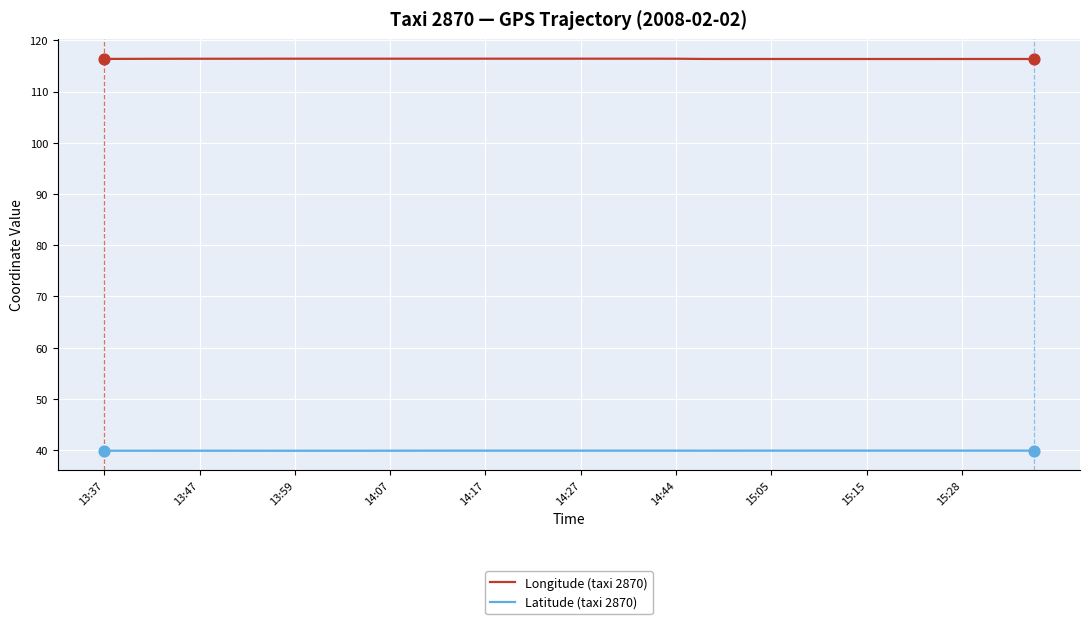

List the series in order of their overall mean, lowest first.

Latitude (taxi 2870), Longitude (taxi 2870)